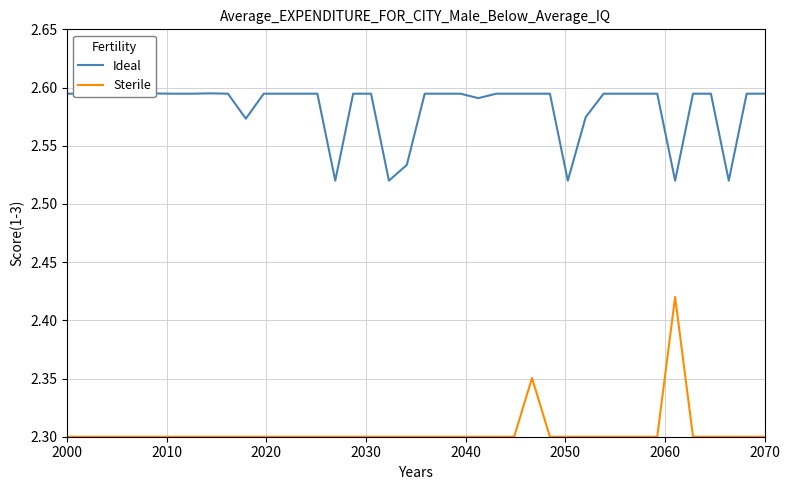

What is the smallest value displayed?

2.3